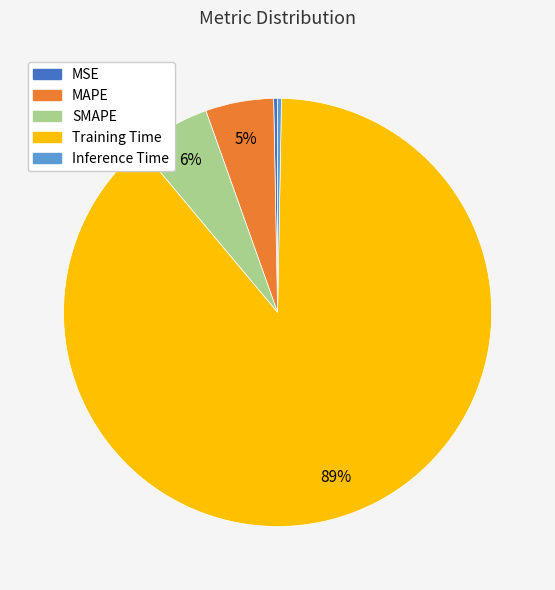

What is the majority slice?

Training Time